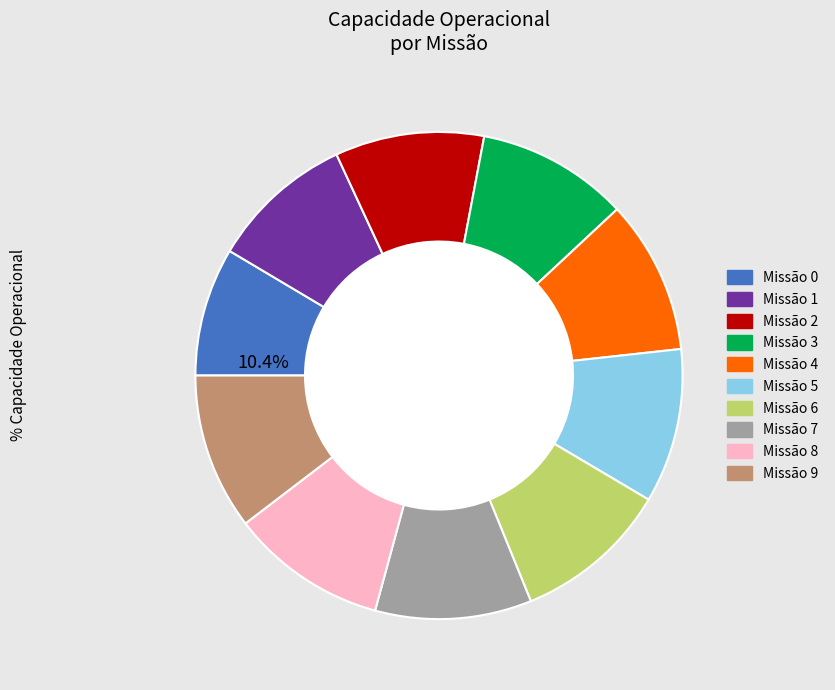

To the nearest percent, what portion does 8 represent?

10%